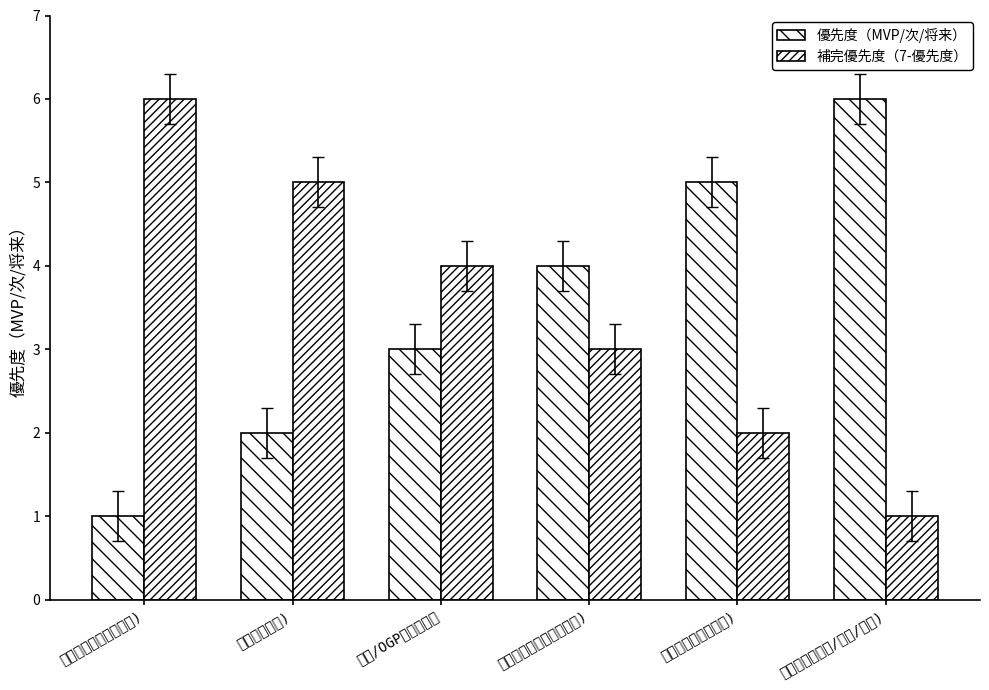

Which category has the lowest value in the 補完優先度（7-優先度） series?

設定（位置許可/精度/保存)